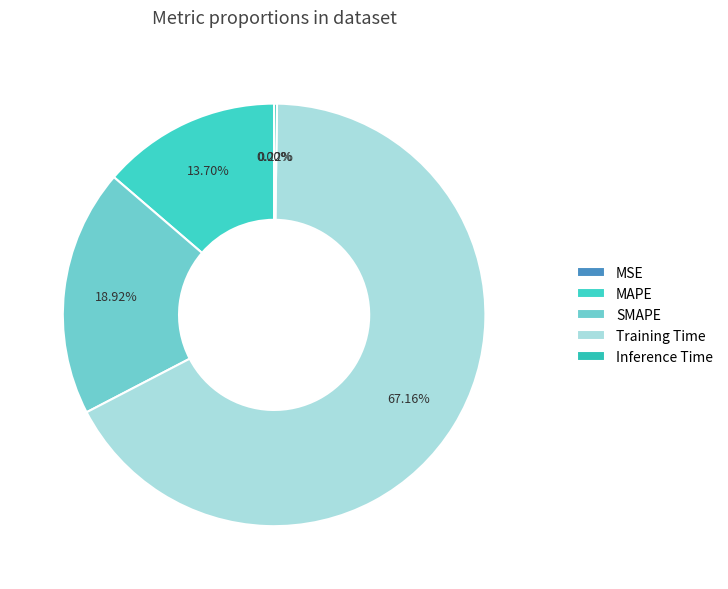

What is the smallest slice in the pie chart?

MSE